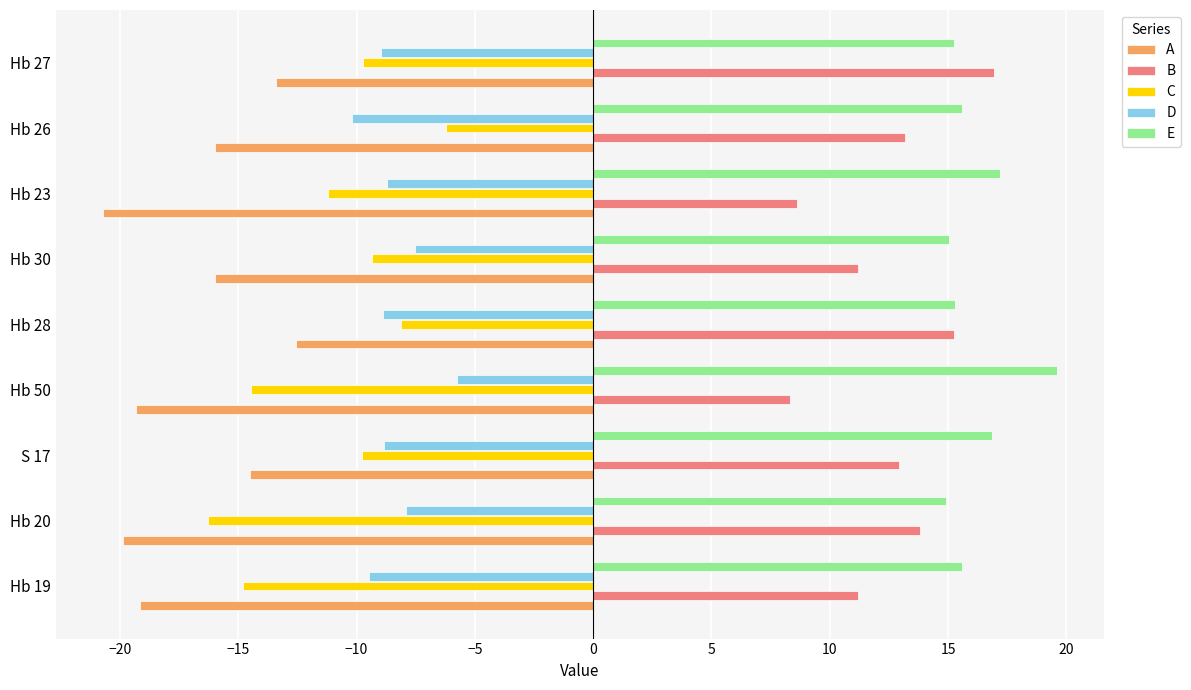

The B series shows 8.6 at Hb 23. True or false?

True